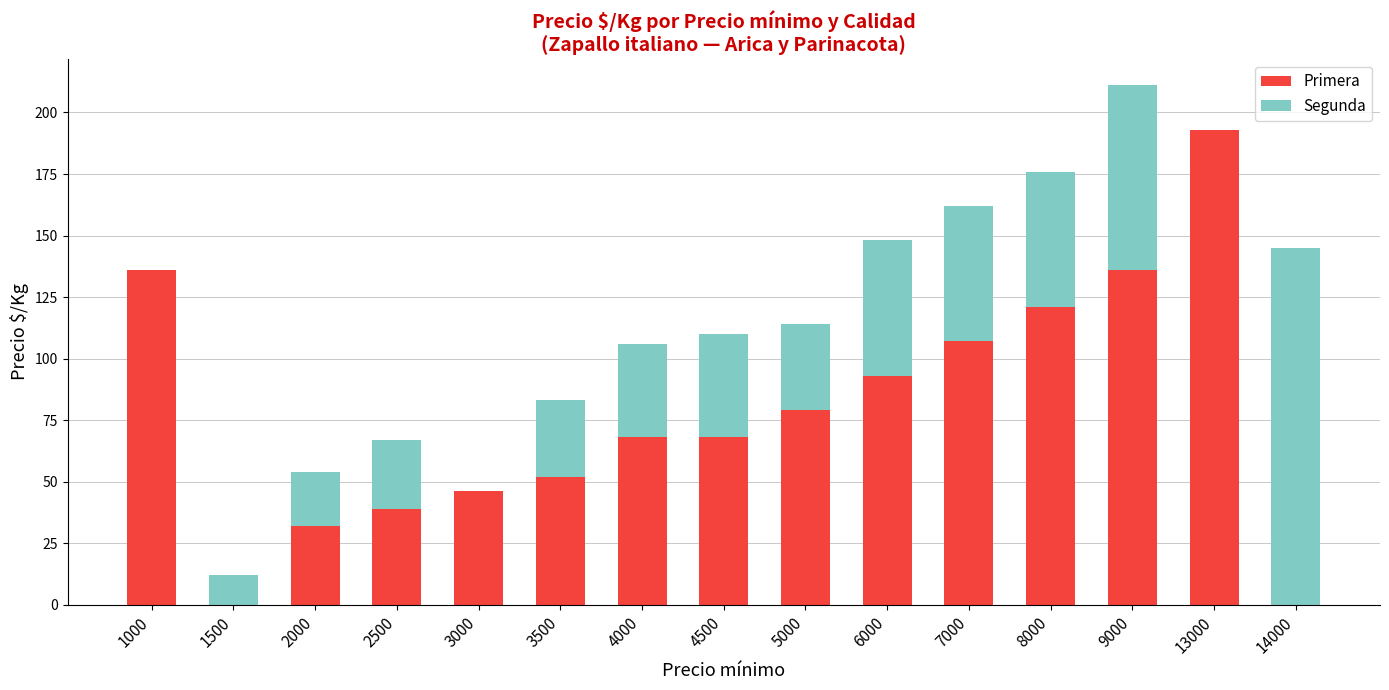

How many series are shown in this chart?

2